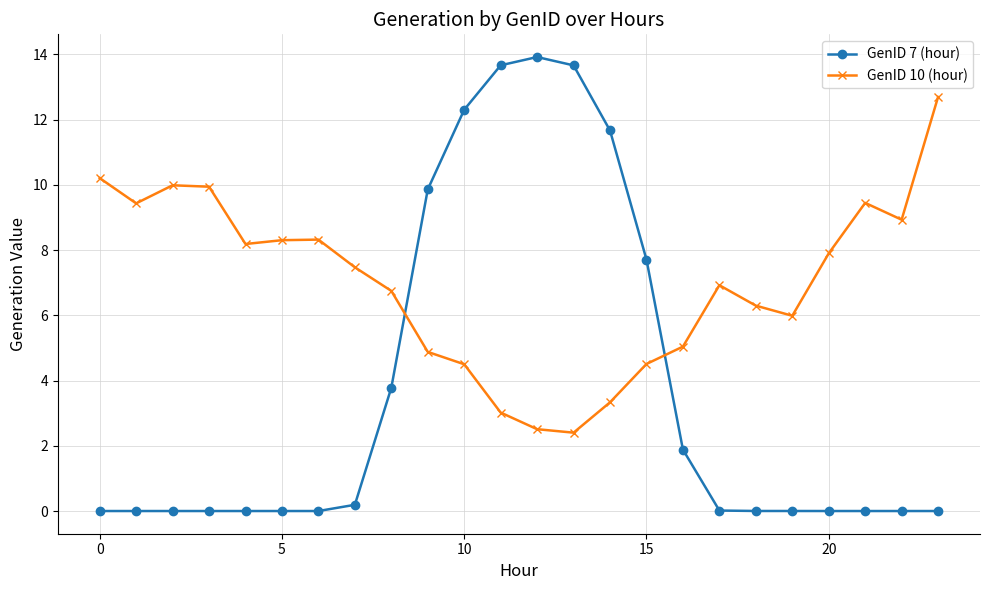

At how many categories does at least one series exceed 13?

3